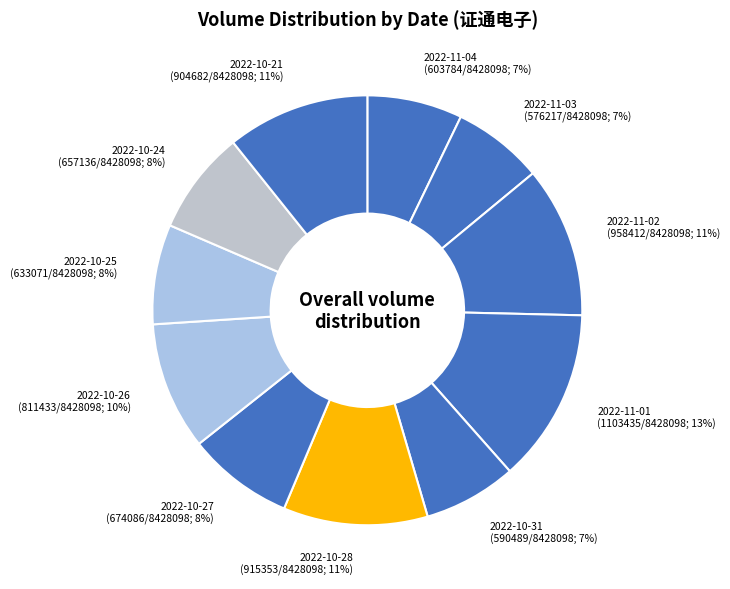

Approximately how many times larger is the value at 2022-10-27 (674086/8428098; 8%) compared to 2022-10-31 (590489/8428098; 7%)?

1.1